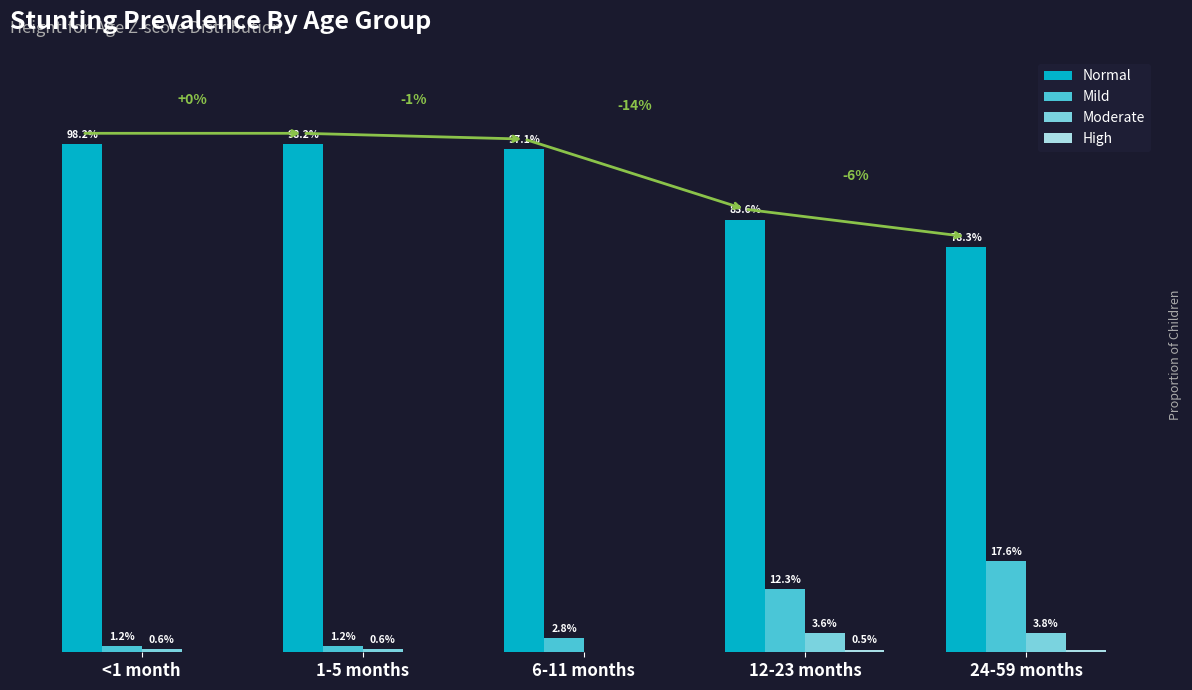

What is the label of the 4th bar from the right?

1-5 months